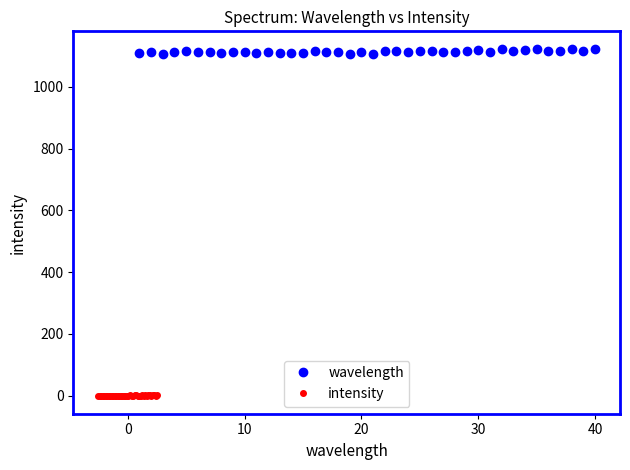

The wavelength series shows 1118 at 30. True or false?

True